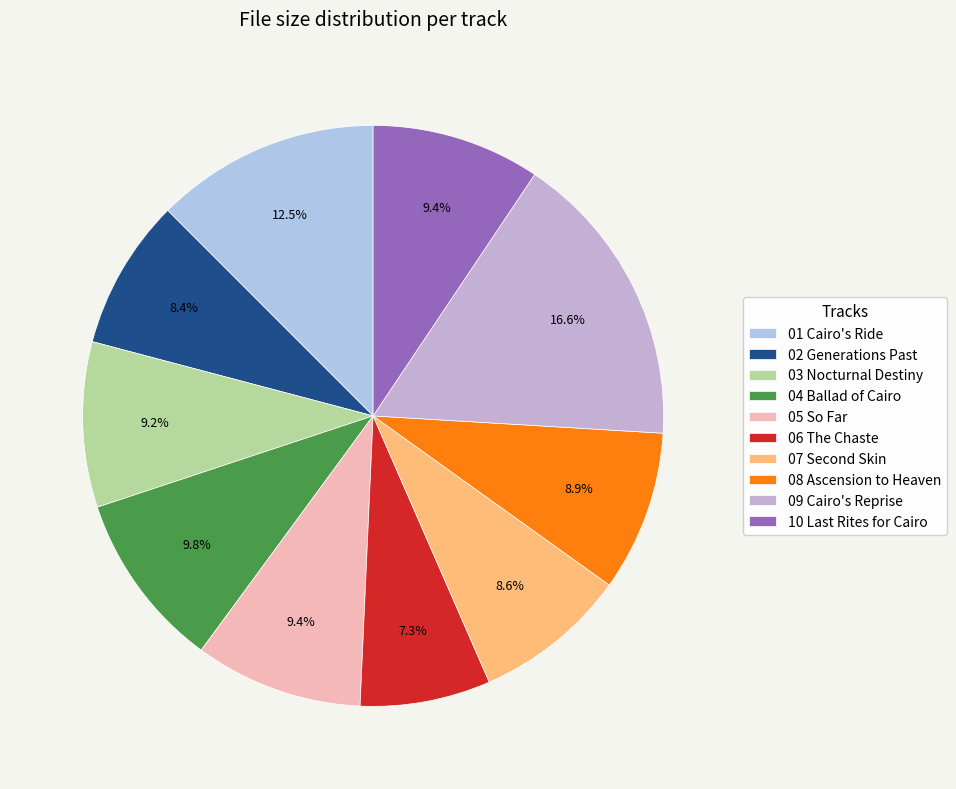

Count the number of slices in the pie.

10